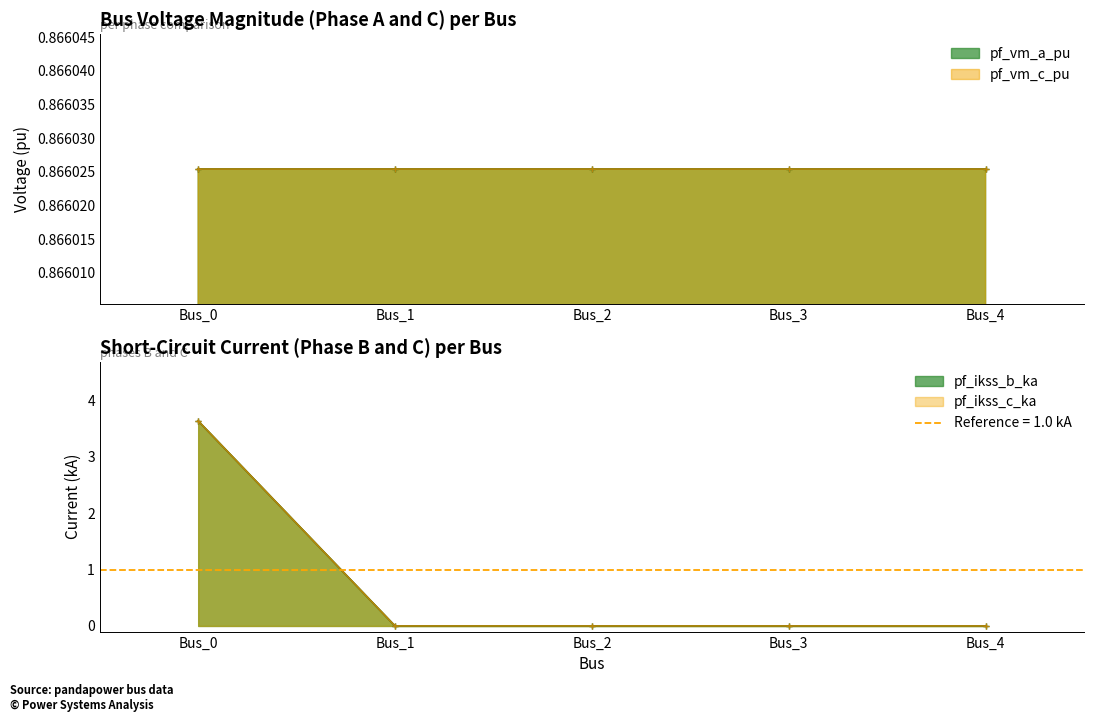

What is the sum of the pf_ikss_c_ka values at Bus_4 and Bus_0?

3.6